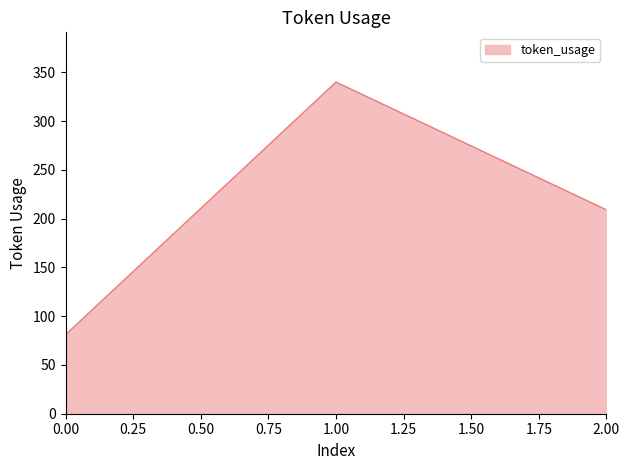

Does the chart display data point markers on the line(s)?

No